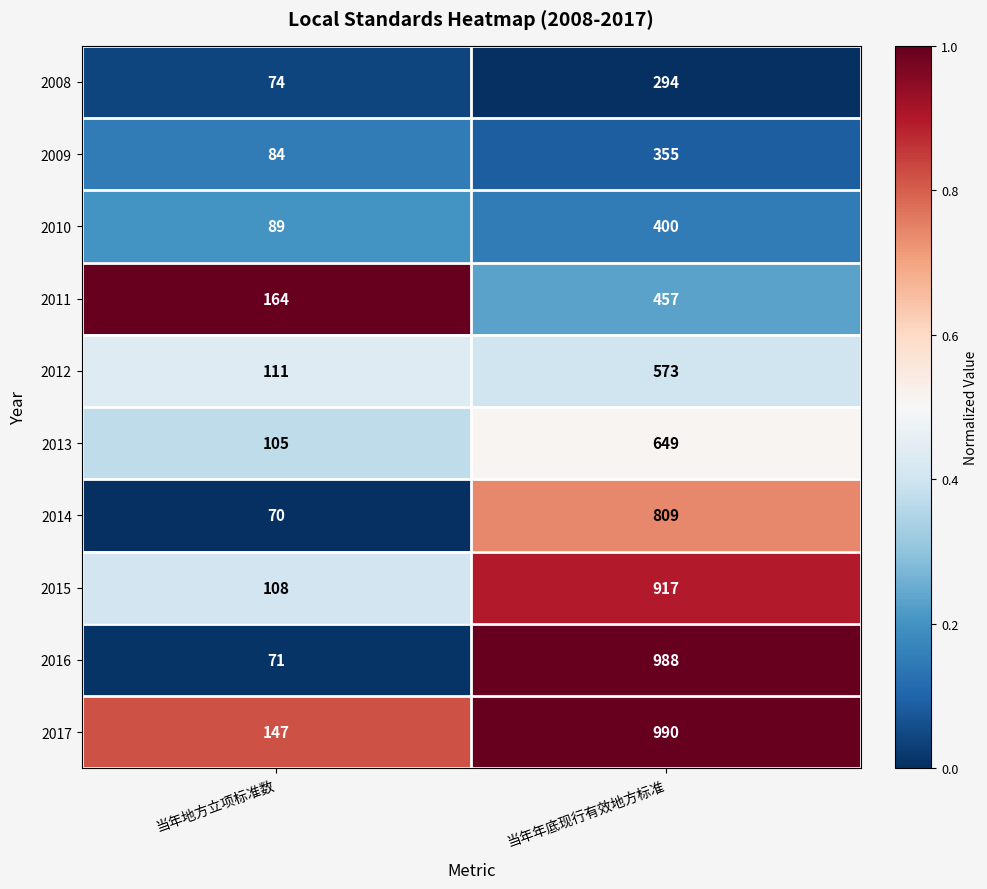

What is the difference between the maximum and minimum values in the 2010 series?

311